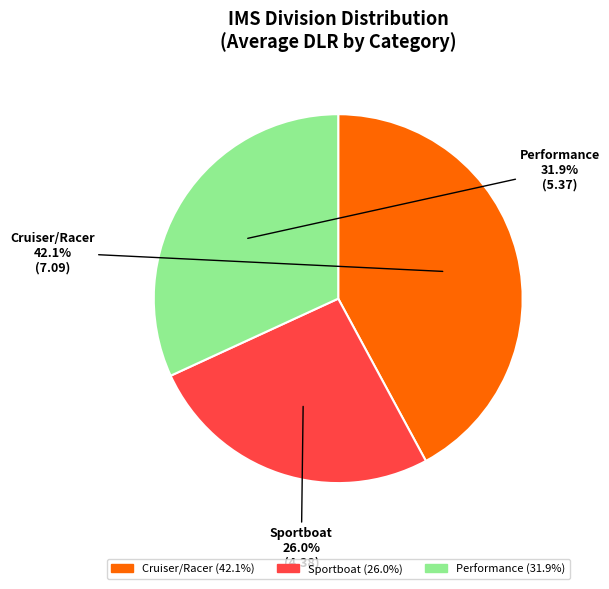

Is it true that Performance is 13% of the pie?

False